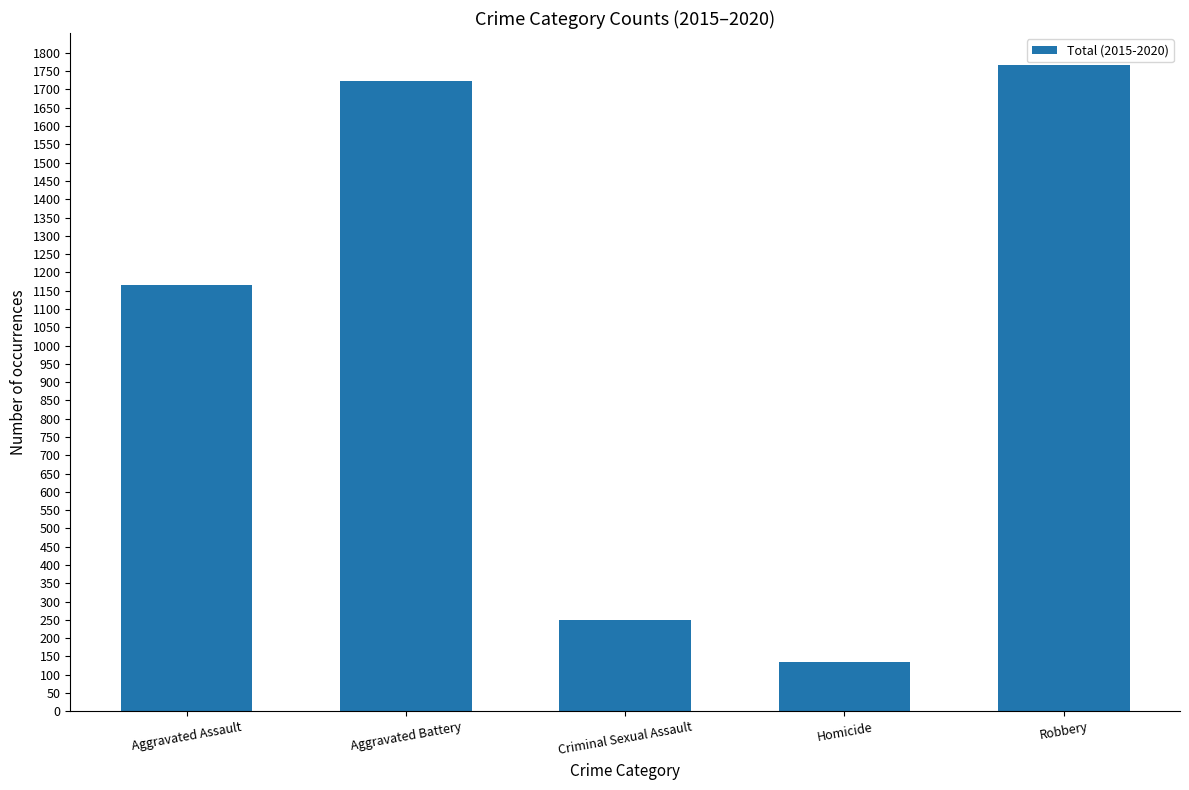

List the labels in order of value, smallest first.

Homicide, Criminal Sexual Assault, Aggravated Assault, Aggravated Battery, Robbery